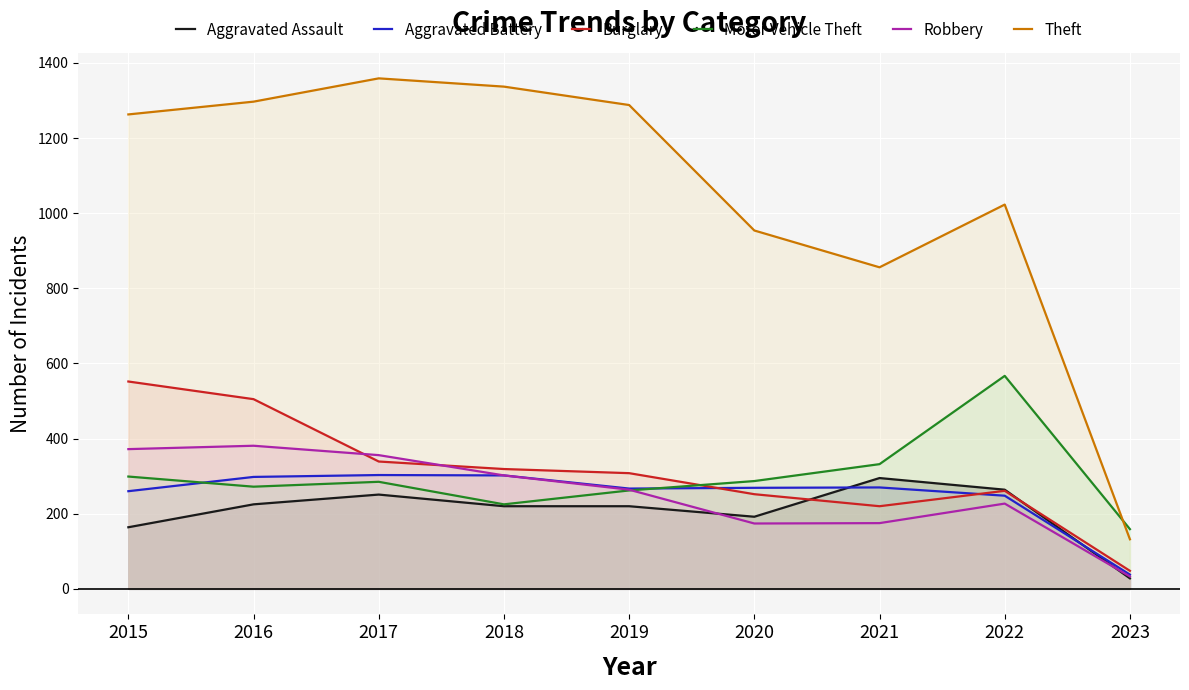

What is the average value of the Aggravated Assault series?

207